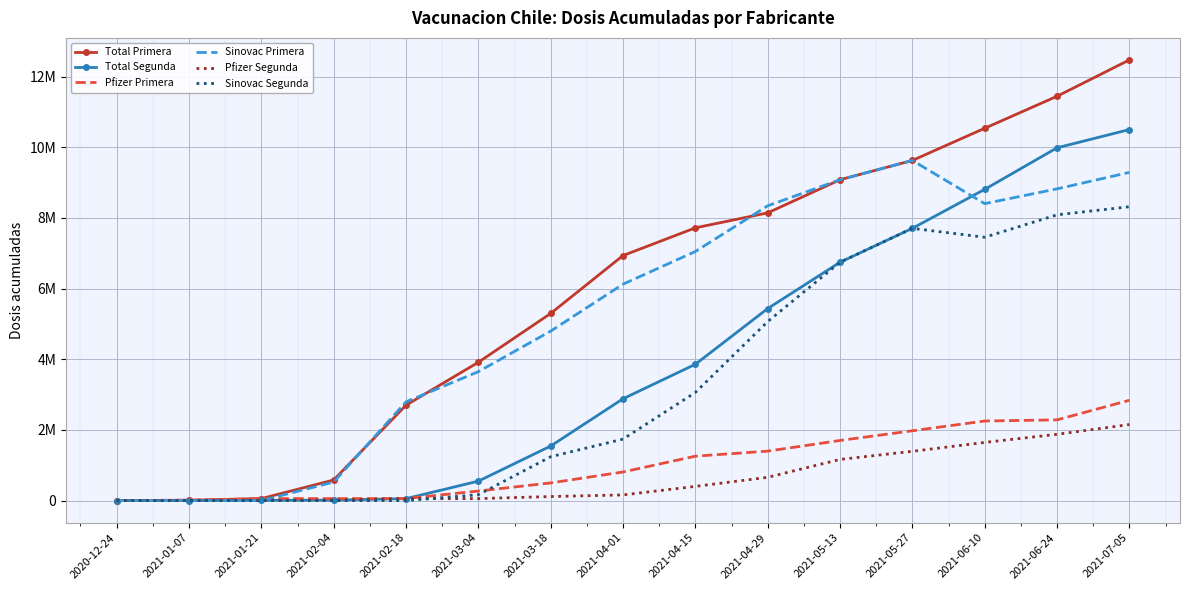

What are all the series names shown in the legend?

Total Primera, Total Segunda, Pfizer Primera, Sinovac Primera, Pfizer Segunda, Sinovac Segunda